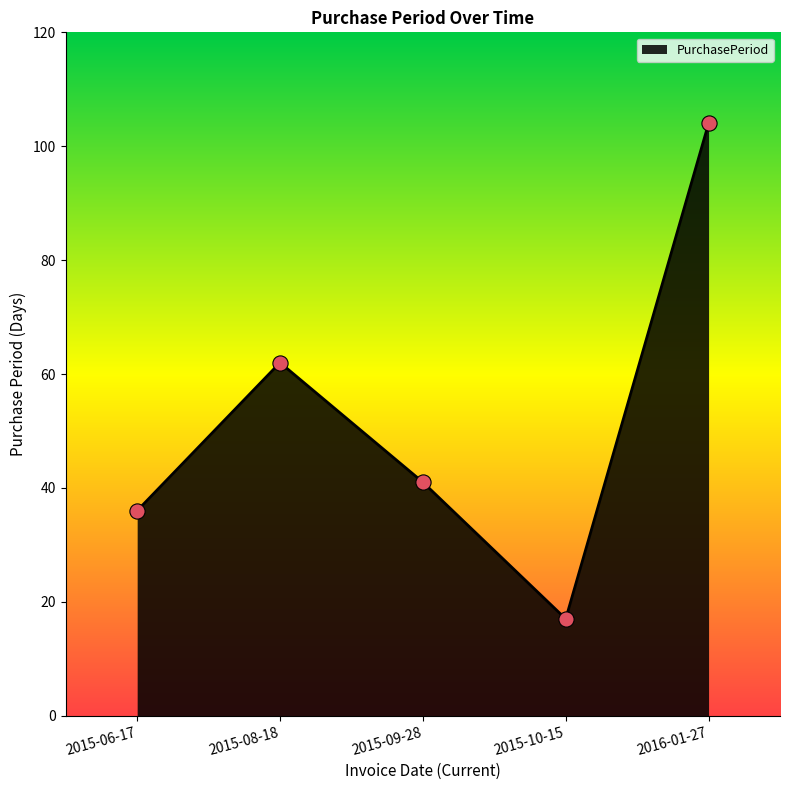

What is the change in value from 2015-10-15 to 2016-01-27?

+87